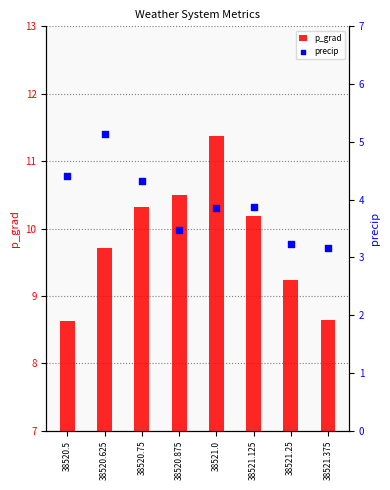

Which series reaches the maximum Y coordinate?

p_grad